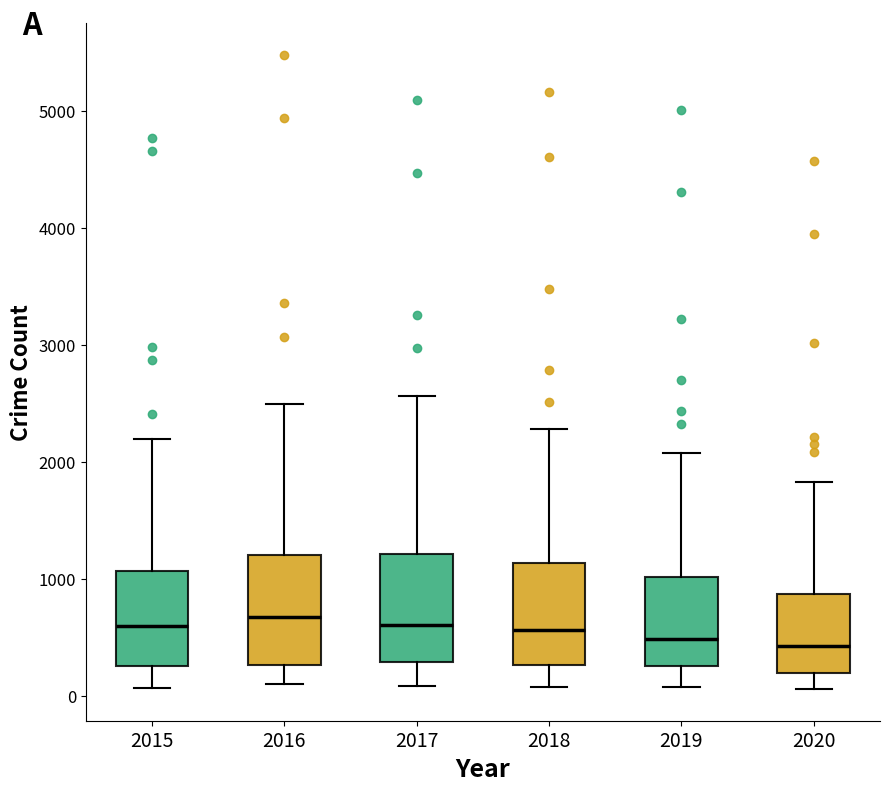

Reading left to right, read every box against the y-axis: the position of its median line, the range the box covers, and the ends of its whiskers. The values are not printed on the chart, so give them approximately, as read against the axis.

2015: median 600, box 300 to 1100, whiskers 100 to 2200
2016: median 700, box 300 to 1200, whiskers 100 to 2500
2017: median 600, box 300 to 1200, whiskers 100 to 2600
2018: median 600, box 300 to 1100, whiskers 100 to 2300
2019: median 500, box 300 to 1000, whiskers 100 to 2100
2020: median 400, box 200 to 900, whiskers 100 to 1800